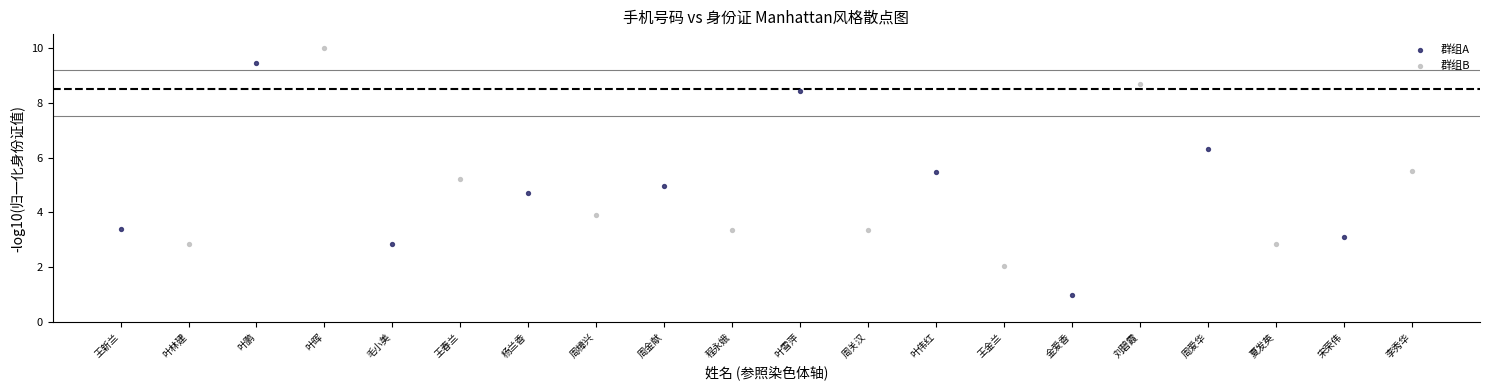

Which series contains the lowest Y value?

群组A